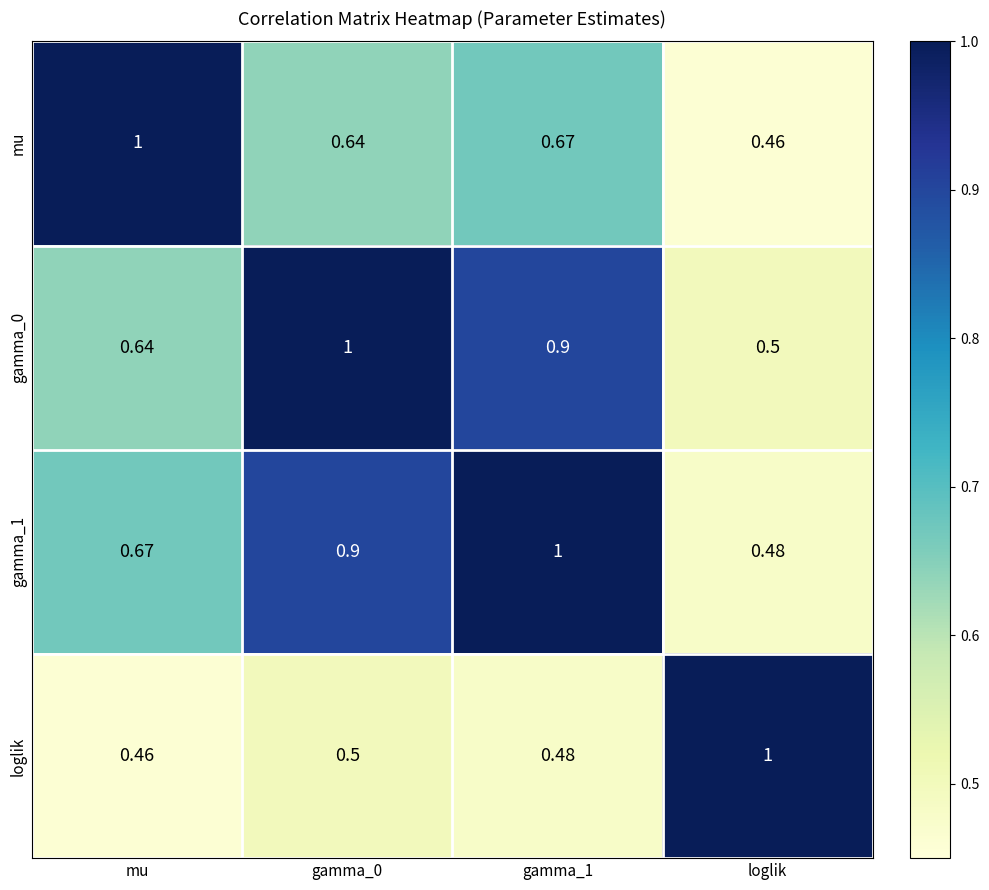

Which category has the highest value in the mu series?

mu